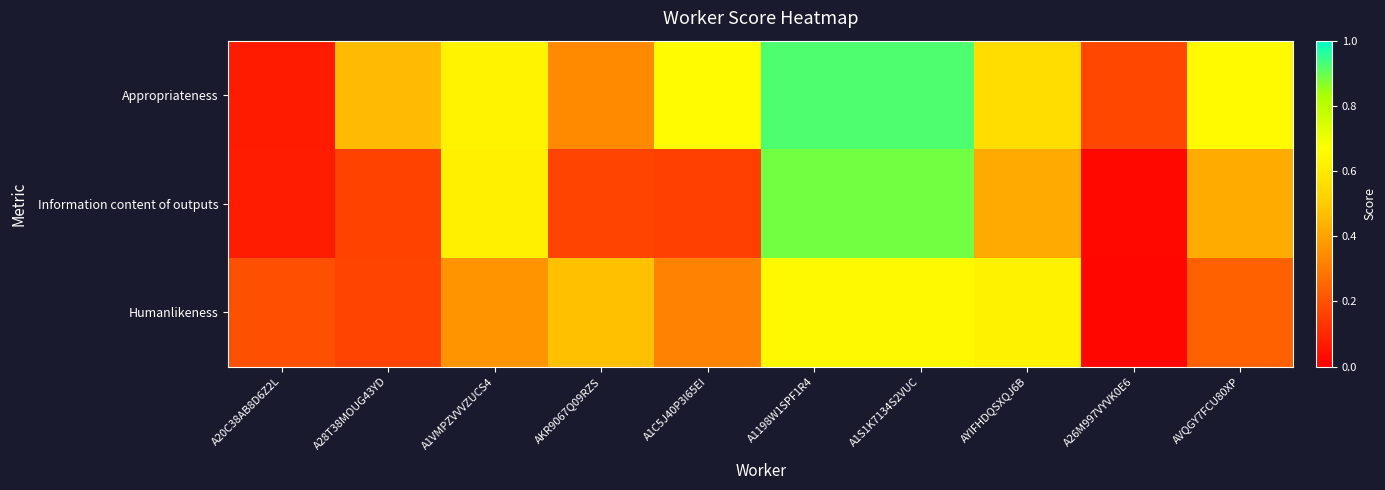

Rank the series at A1198W1SPF1R4 from highest to lowest value.

Appropriateness, Information content of outputs, Humanlikeness